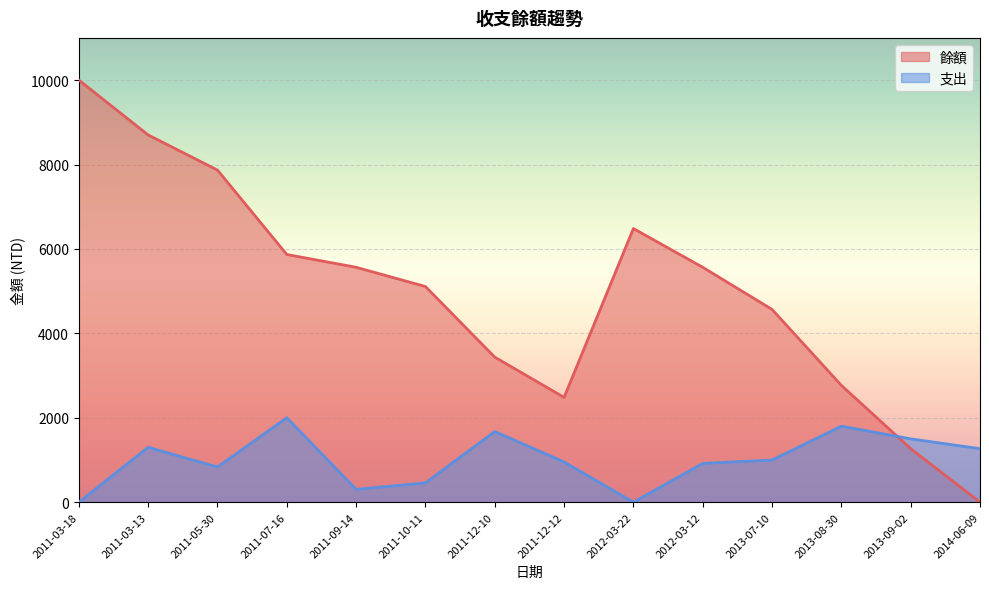

At which category does 支出 reach its first local peak?

2011-03-13